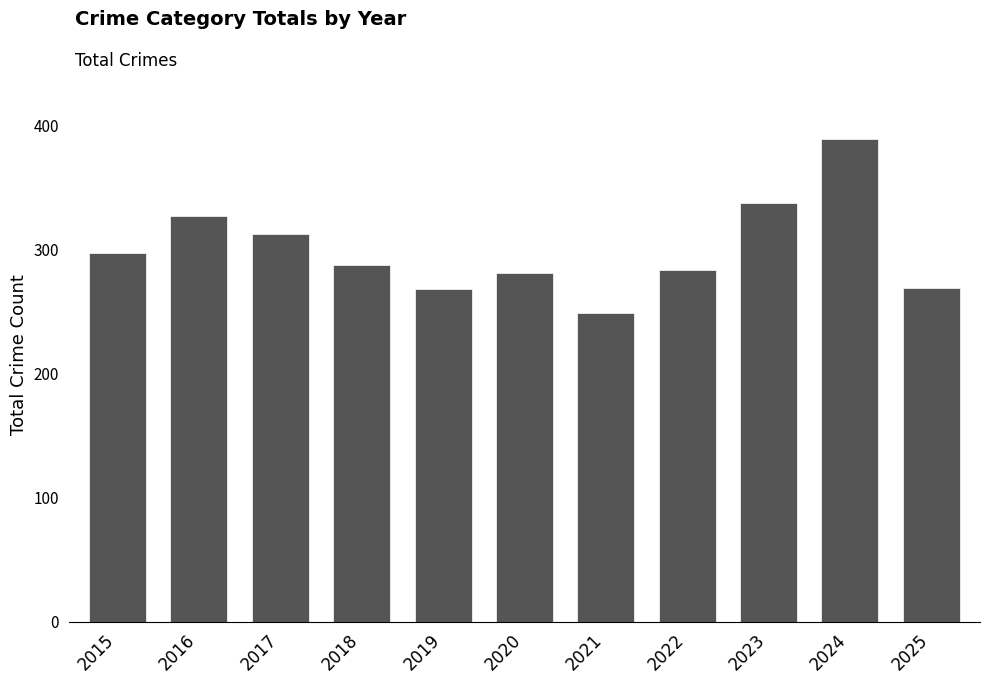

Which label corresponds to the smallest value in the chart?

2021